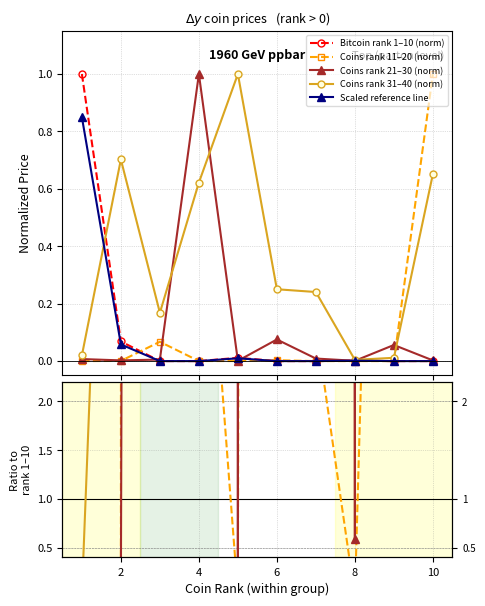

How many interior local valleys does the Coins rank 21–30 (norm) series have?

3